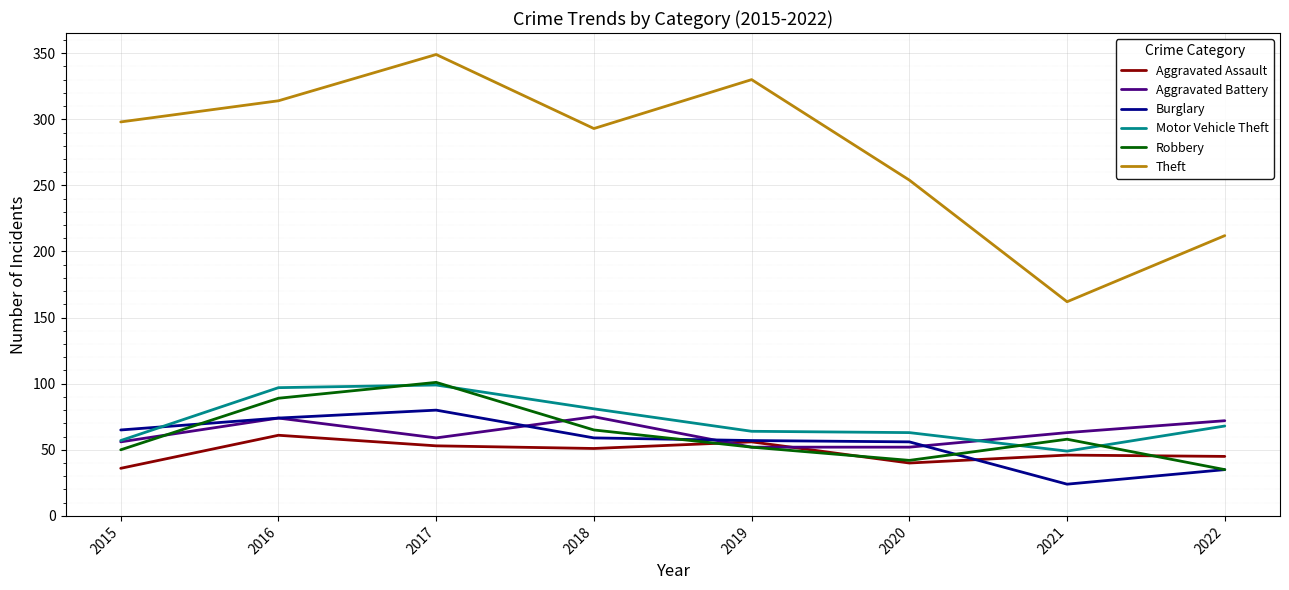

True or false: Burglary has a value of 35 at 2020.

False